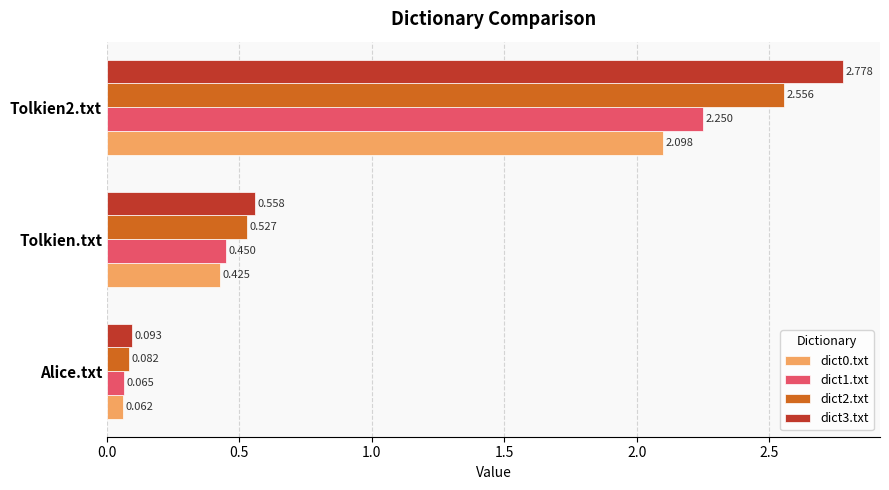

At which label is dict1.txt closest to 1?

Tolkien.txt